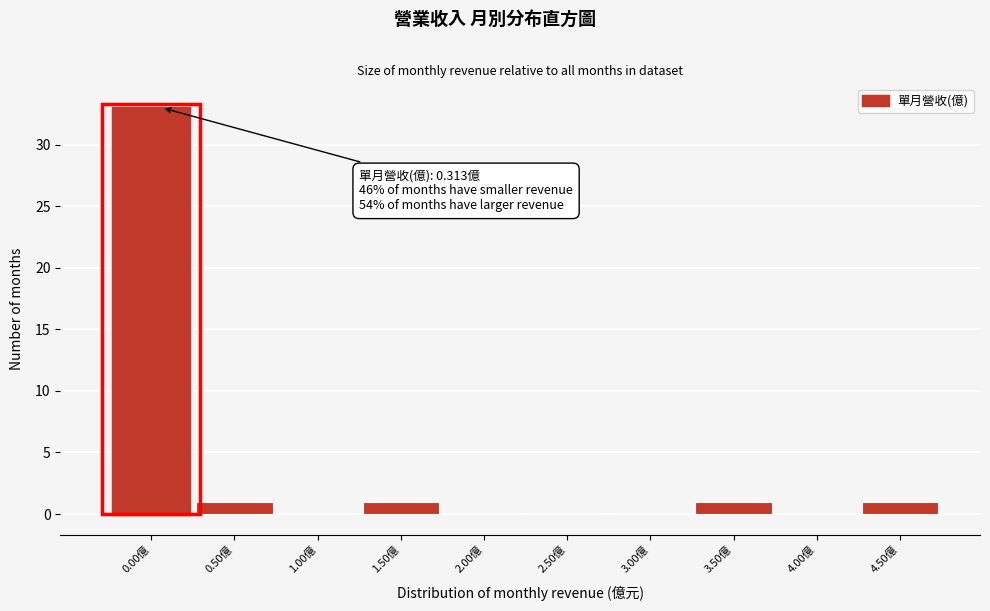

Reading left to right, what are all the values shown in this chart?

0.00億=33	0.50億=1	1.00億=0	1.50億=1	2.00億=0	2.50億=0	3.00億=0	3.50億=1	4.00億=0	4.50億=1